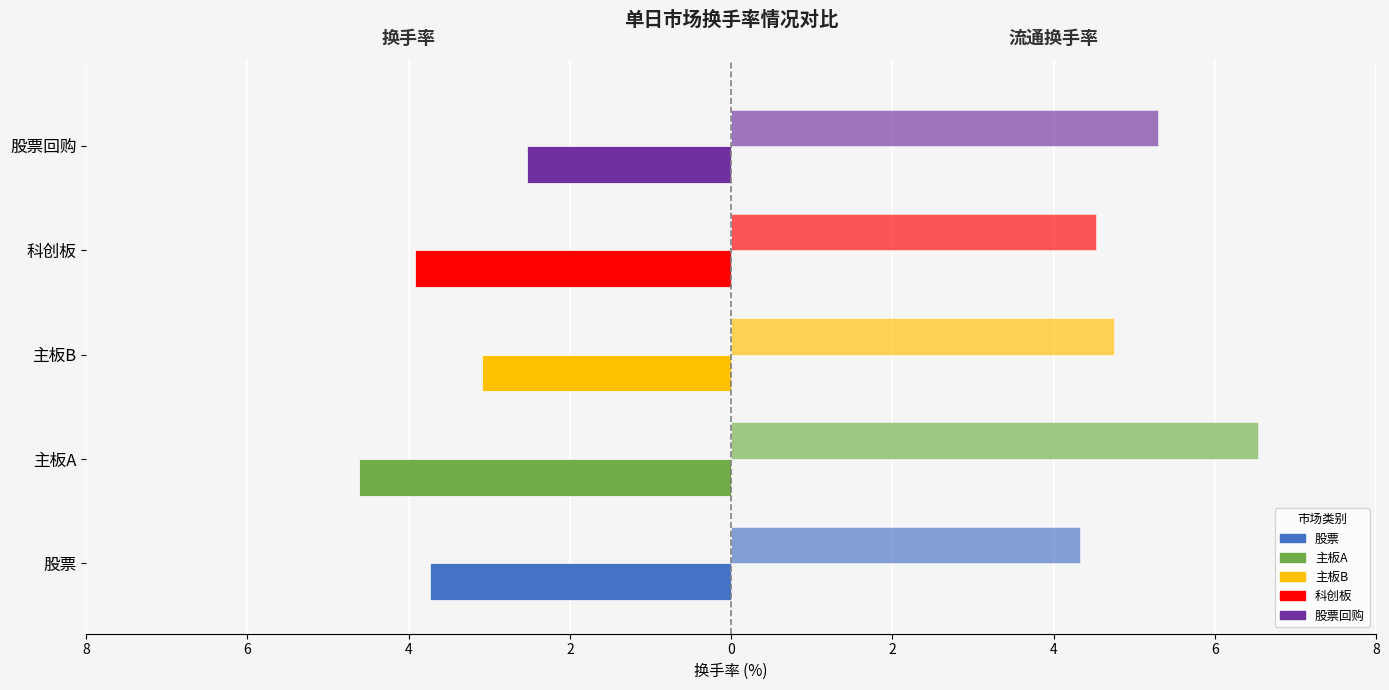

What is the value of the 换手率 bar at the 3rd from the left?

-3.1